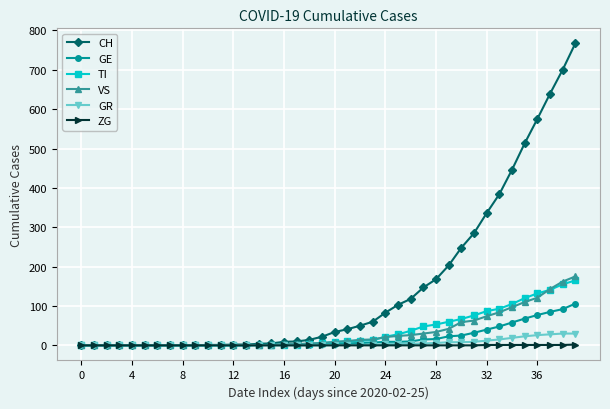

Which series has the largest total across all categories?

CH